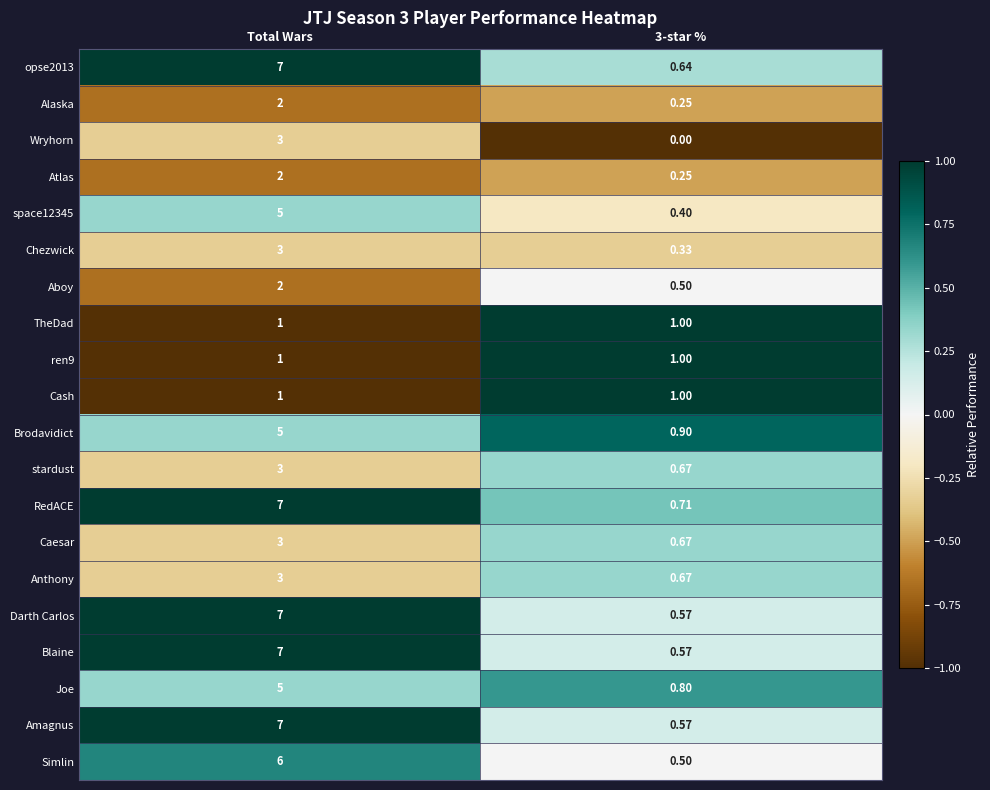

Is the value of Chezwick at 3-star % greater than the value of Wryhorn at Total Wars?

No